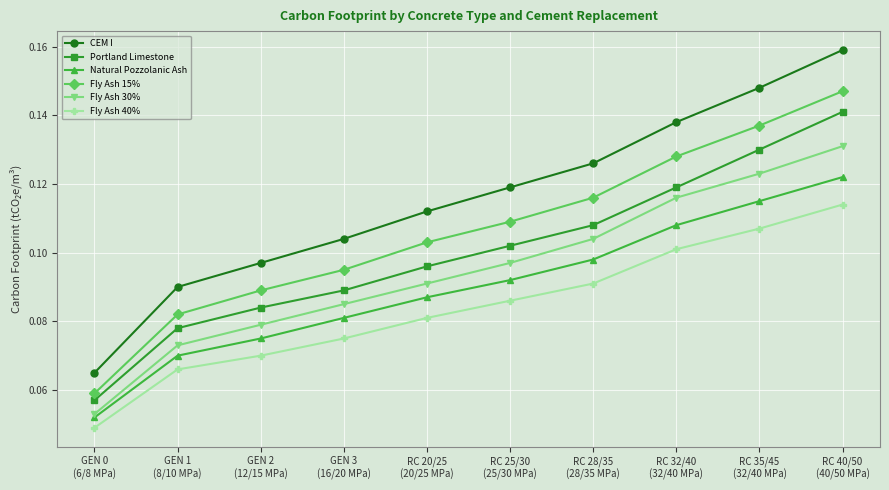

What is the label of the 4th point from the right?

RC 28/35
(28/35 MPa)